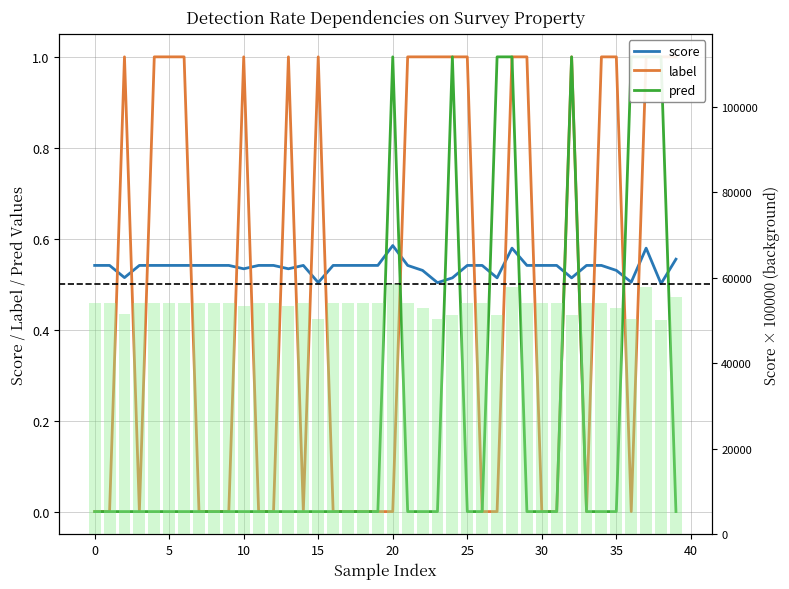

Count the score values in the range 0 to 1.

40